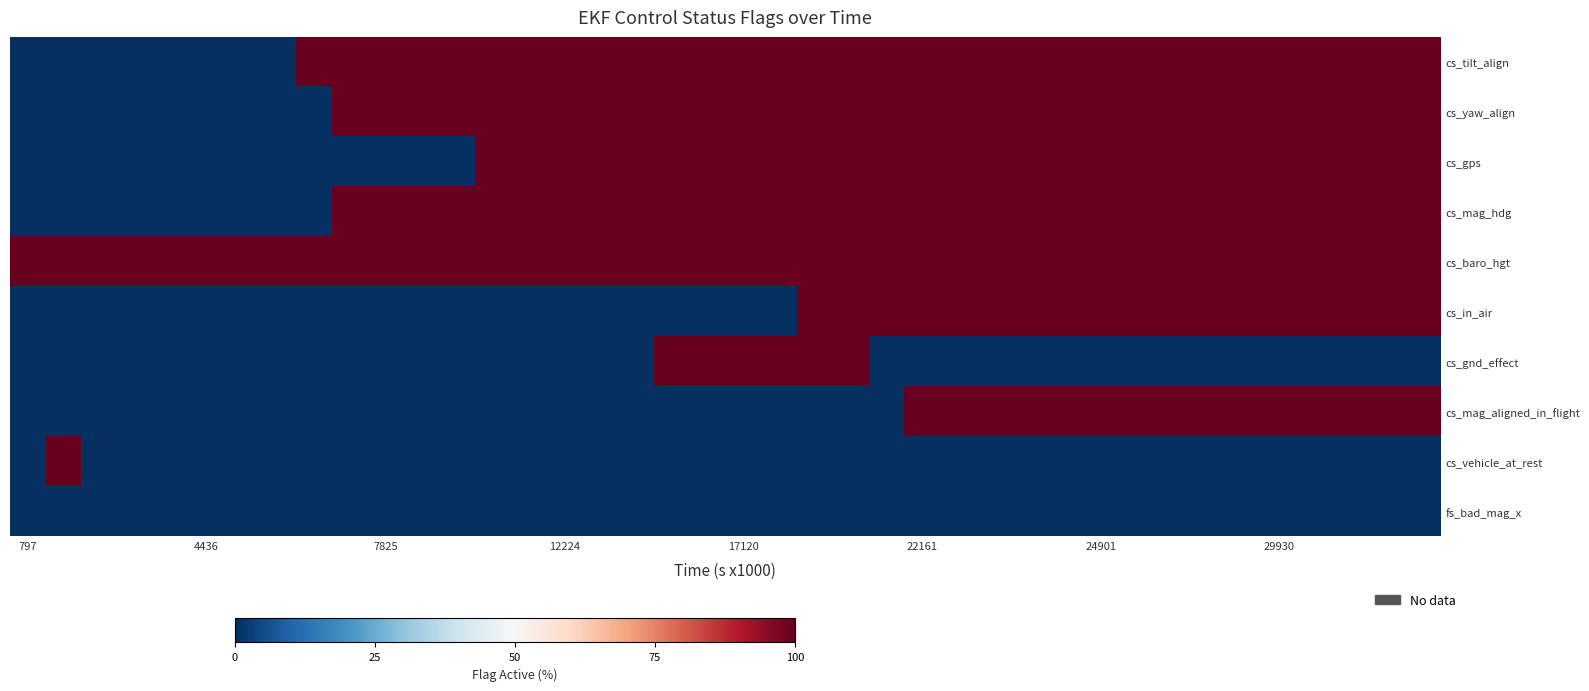

At how many categories does at least one series exceed 0?

40